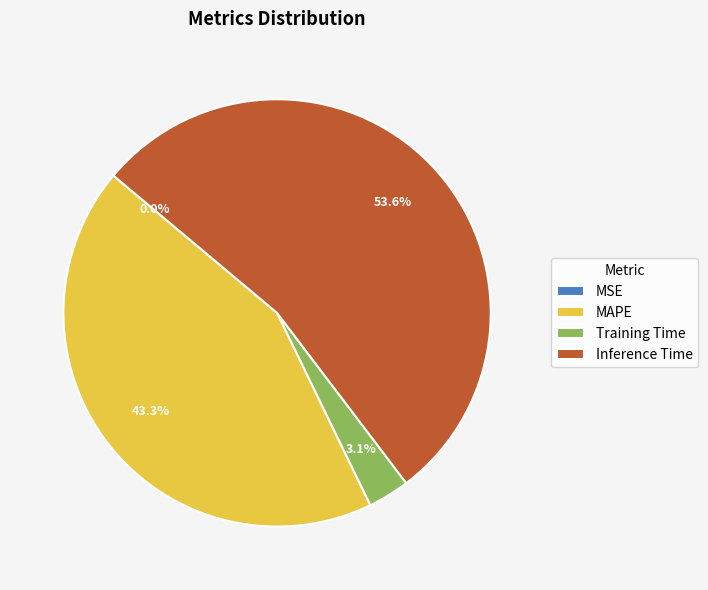

Which category has the biggest portion of the pie?

Inference Time